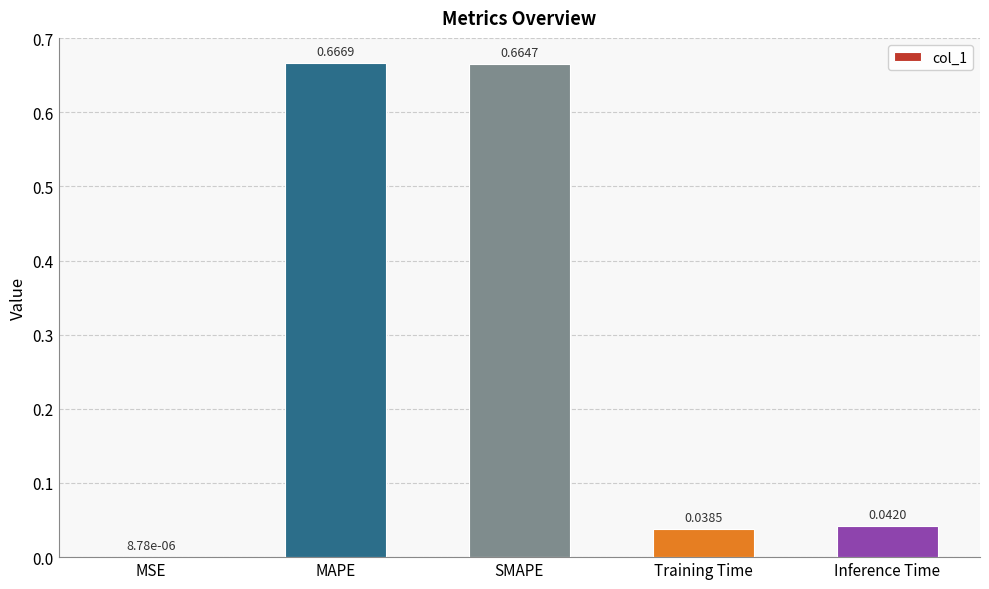

At which label is the value closest to 0?

MSE